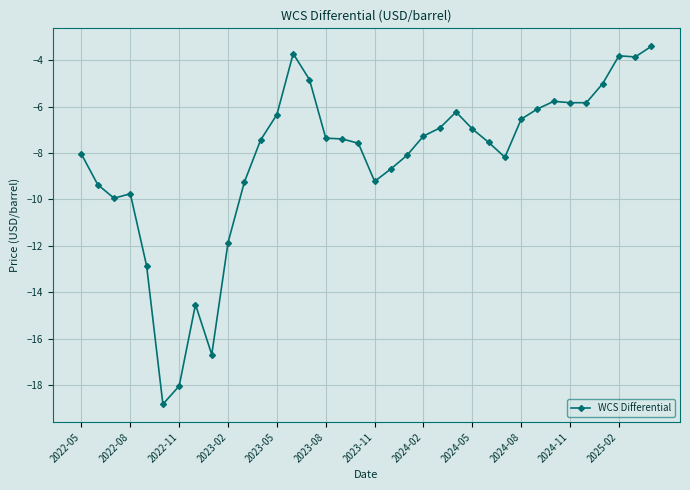

What is the smallest value displayed?

-18.8